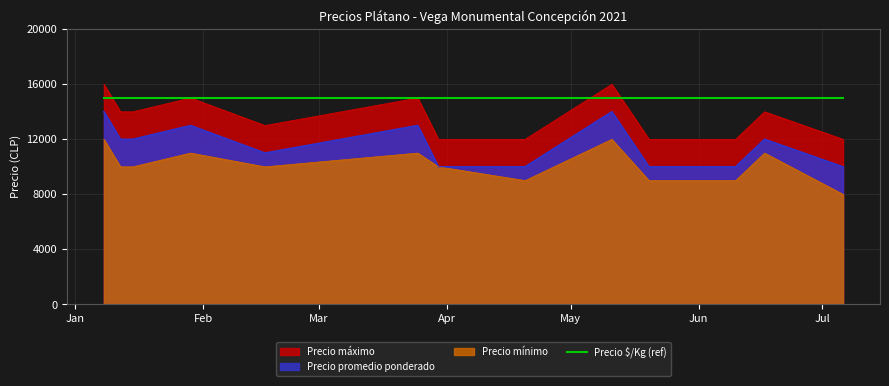

At which label does Precio mínimo first exceed 10000?

2021-01-08